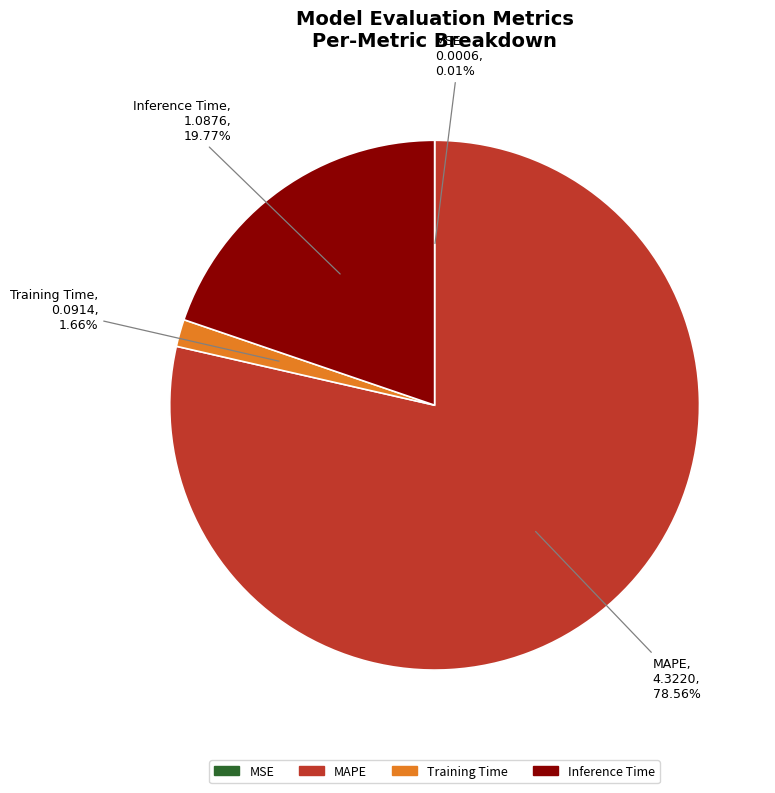

To the nearest percent, what is the difference between the largest and smallest slice percentages?

79%